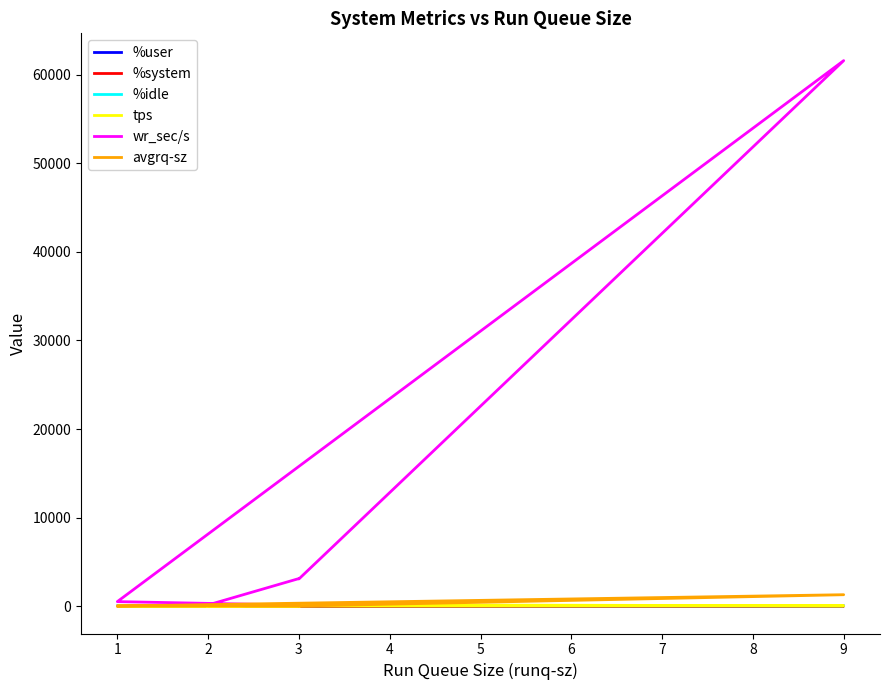

True or false: %idle and %user intersect in this chart.

True